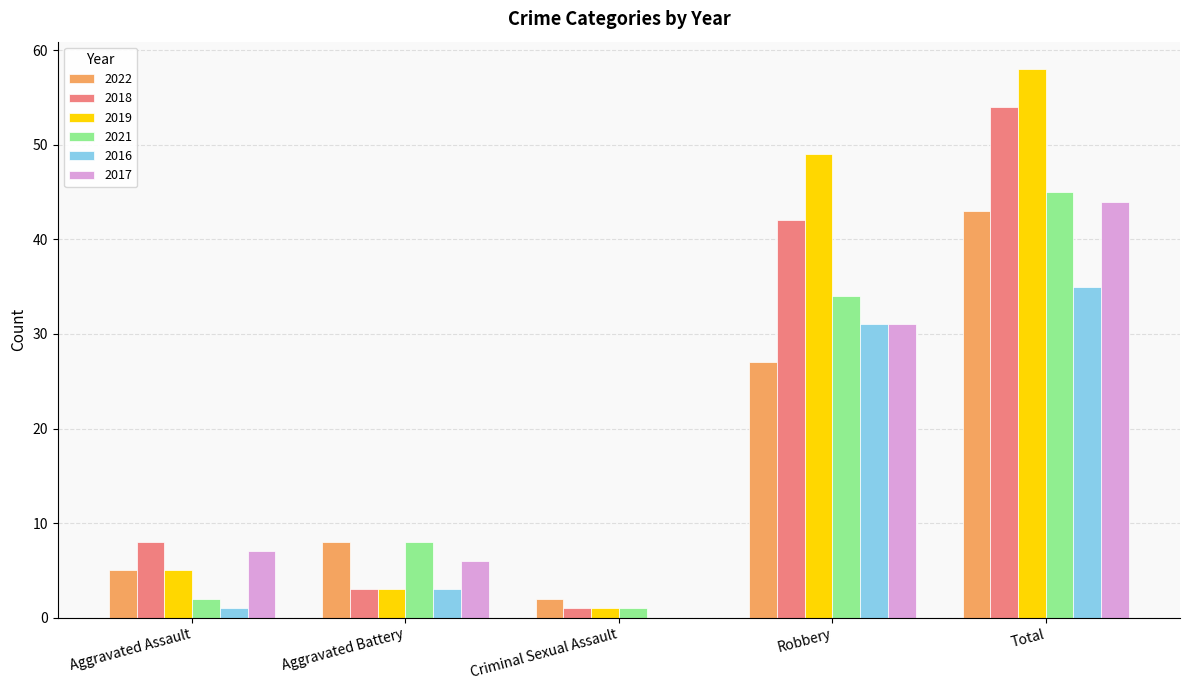

What is the total value across all series at Robbery?

214